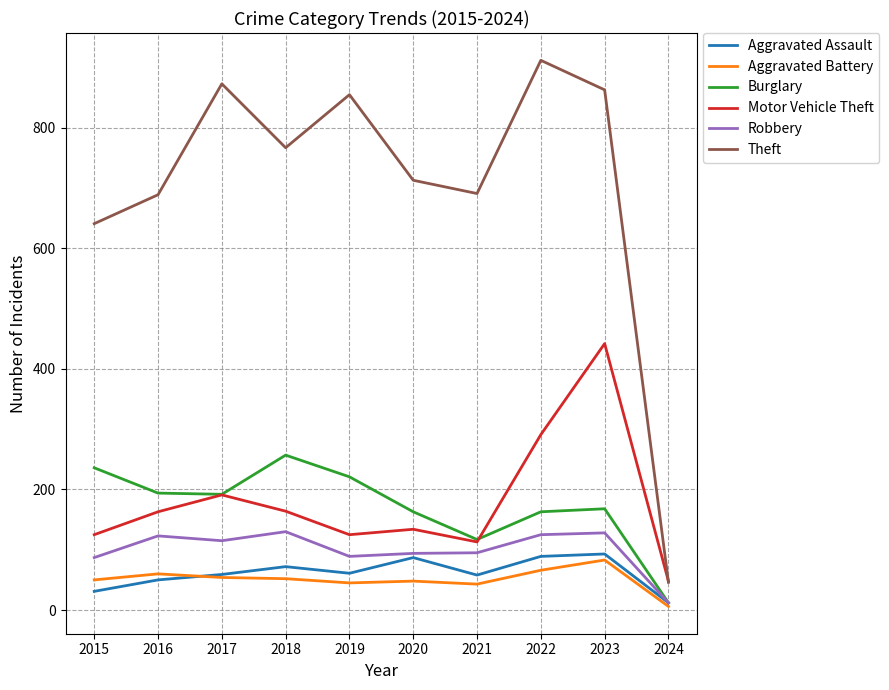

In Motor Vehicle Theft, how many points are lower than both neighbors (excluding endpoints)?

2